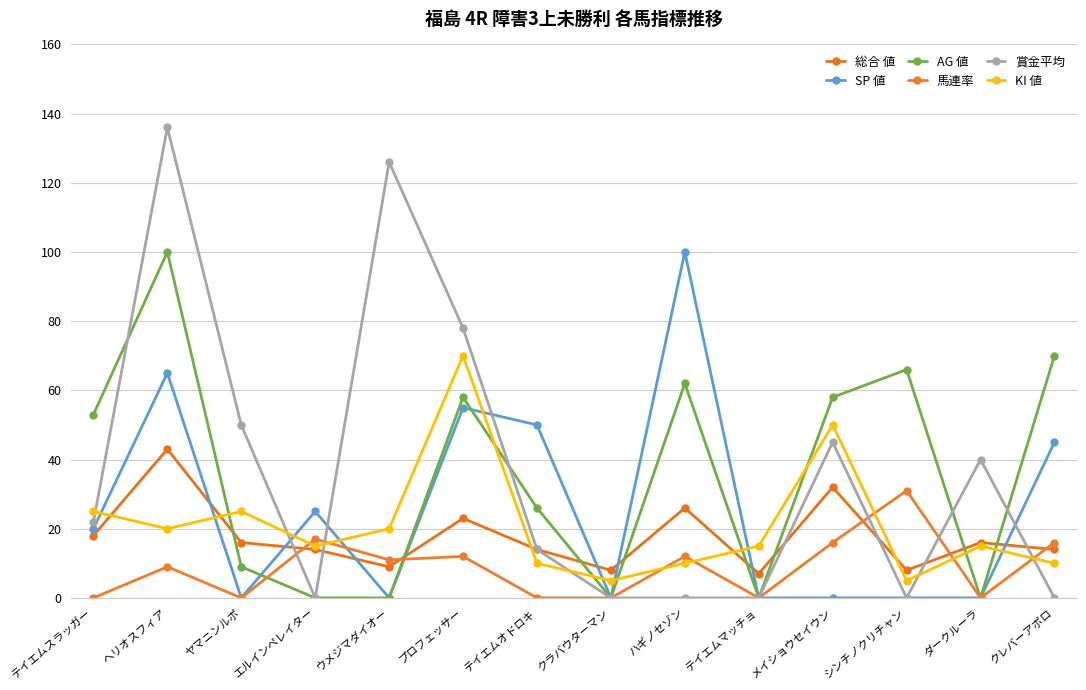

Is the value of AG 値 at ハギノセゾン greater than the value of SP 値 at ウメジマダイオー?

Yes